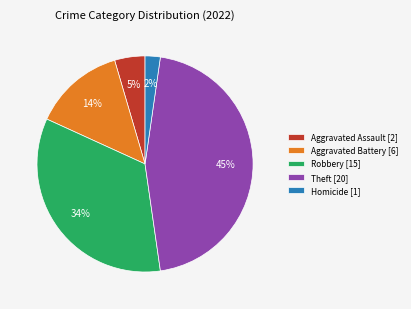

Count the number of slices in the pie.

5